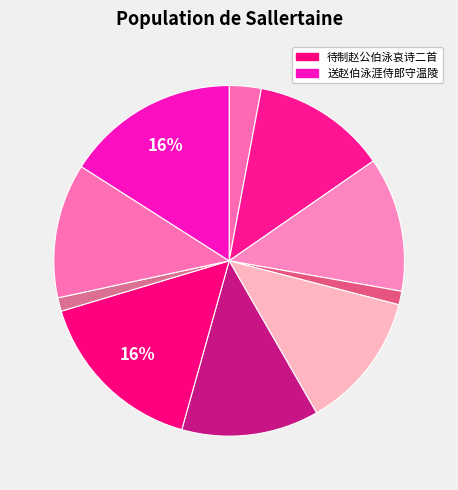

How many segments does this pie chart have?

10